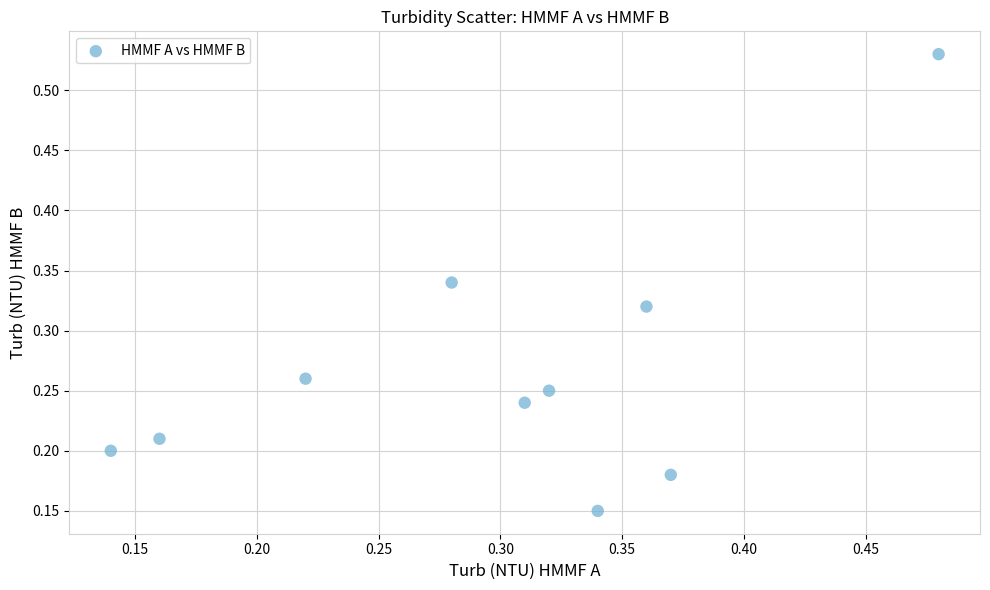

What is the range of Y values (max minus min)?

0.4